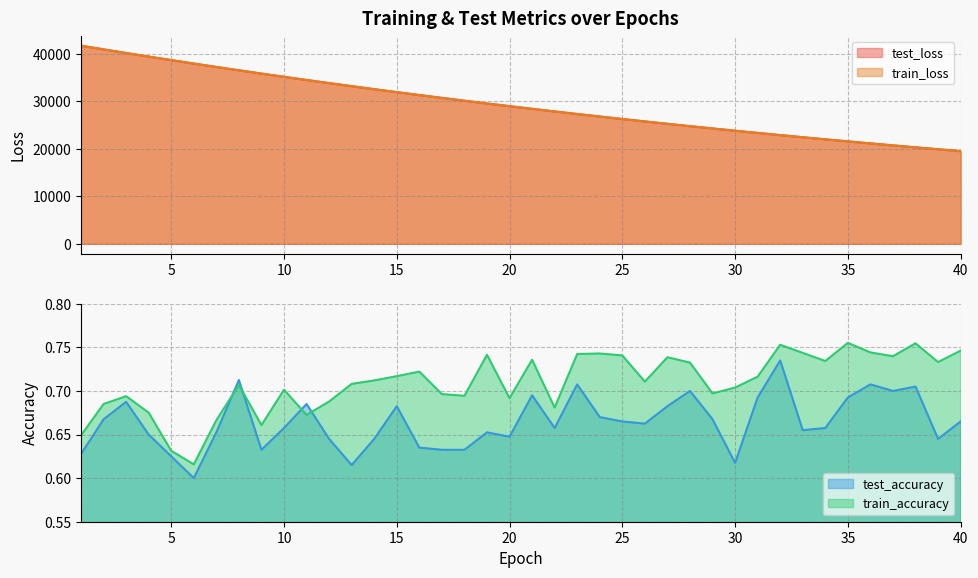

What is the difference between the second highest and second lowest values in the test_accuracy series?

0.1